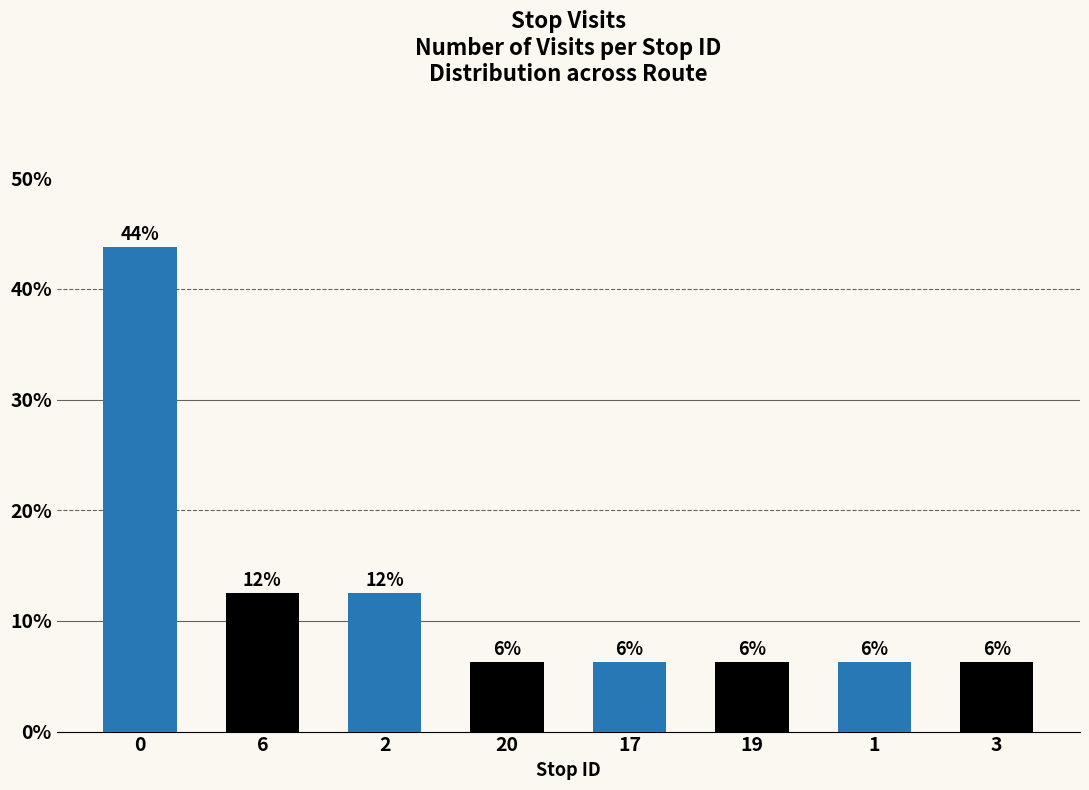

List the labels in order of value, smallest first.

20, 17, 19, 1, 3, 6, 2, 0